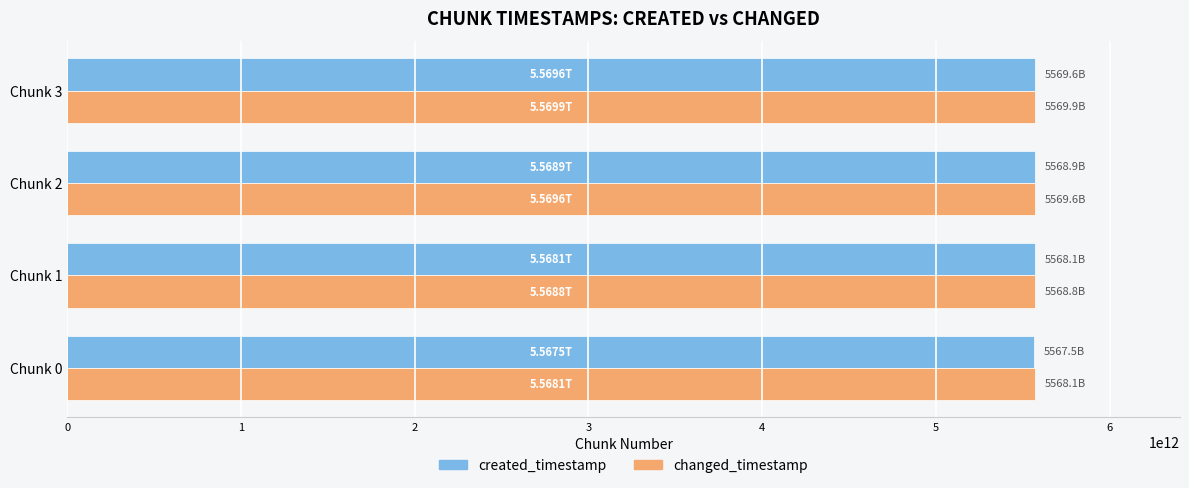

What is the average value of the created_timestamp series?

5568522077694